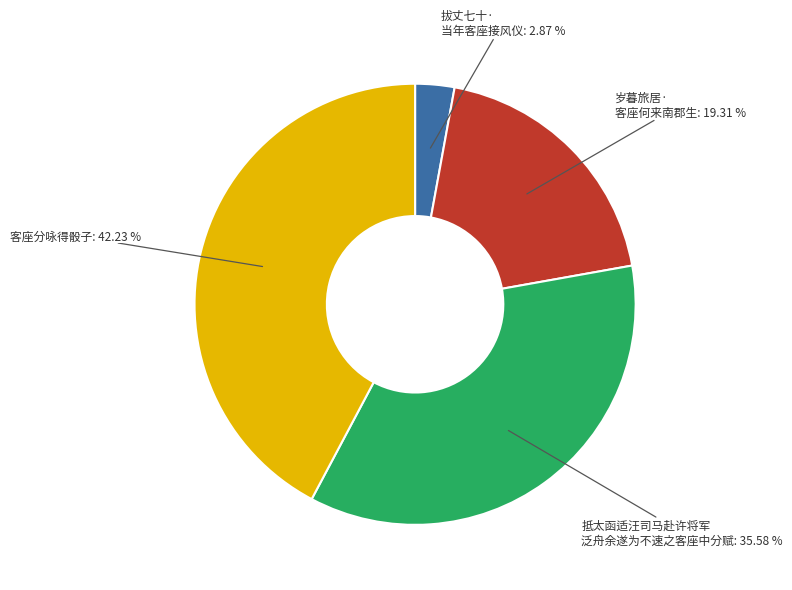

Is there any slice that represents more than half of the pie?

No